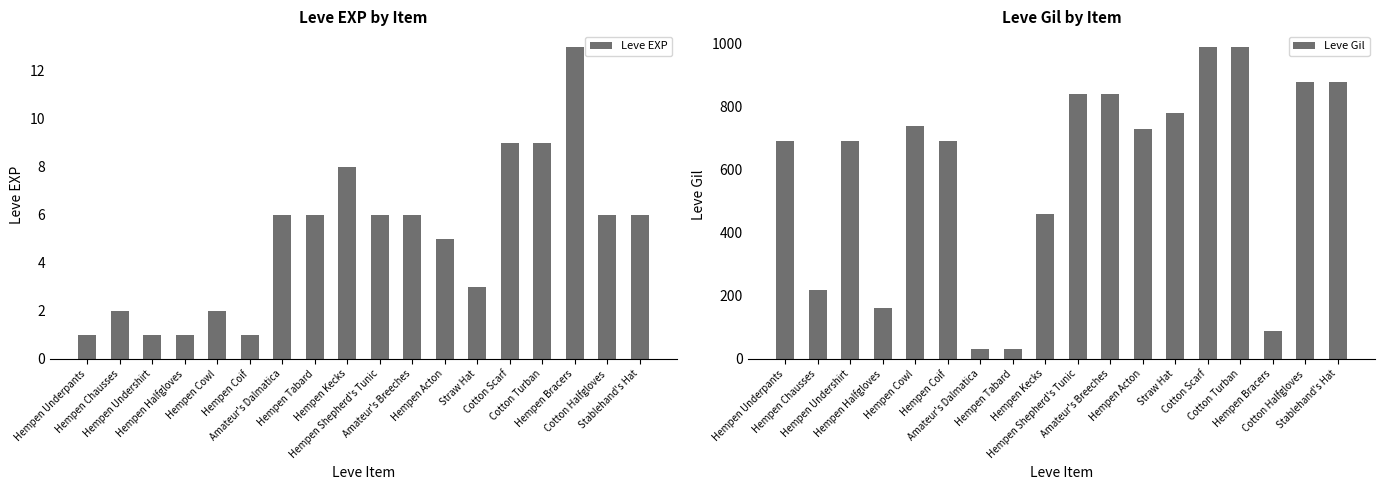

True or false: Leve EXP has a value of 6 at Stablehand's Hat.

True